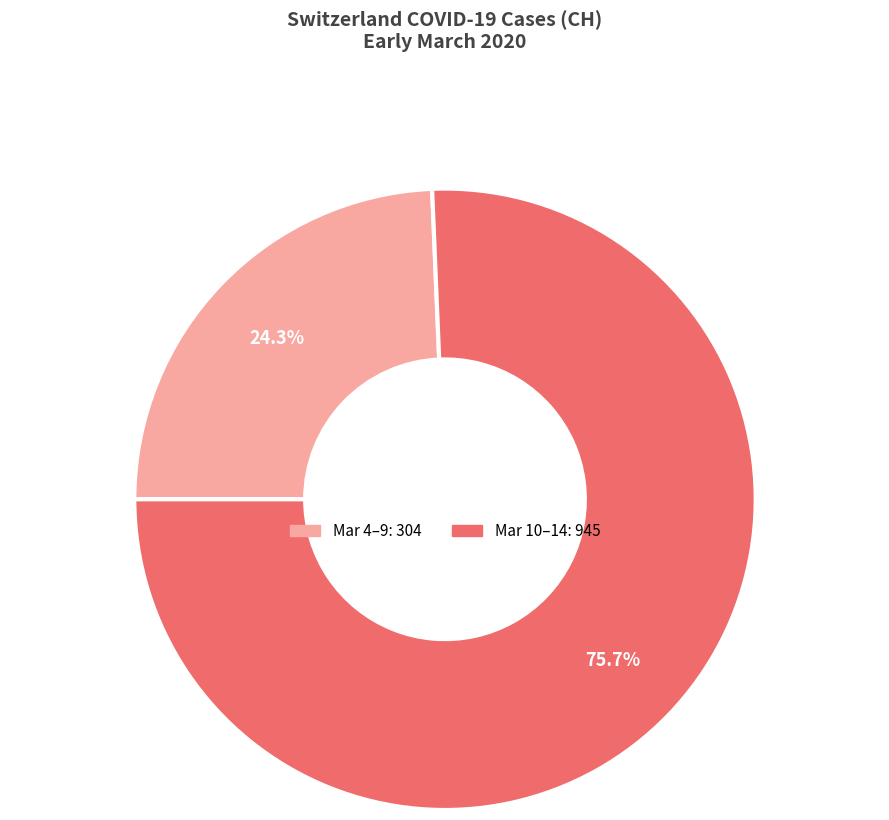

Is there a majority slice in this chart?

Yes